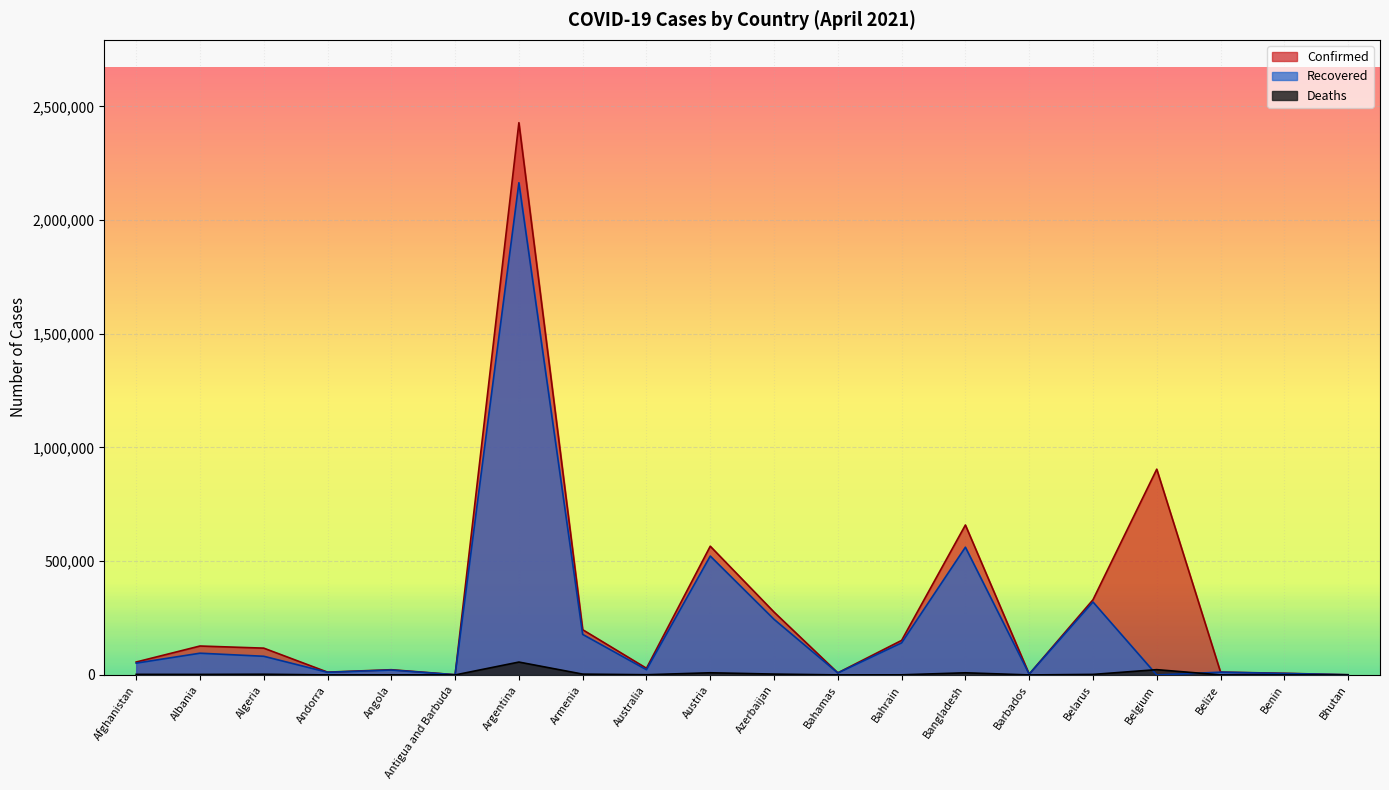

What is the value of the Recovered point at the 16th from the left?

320844